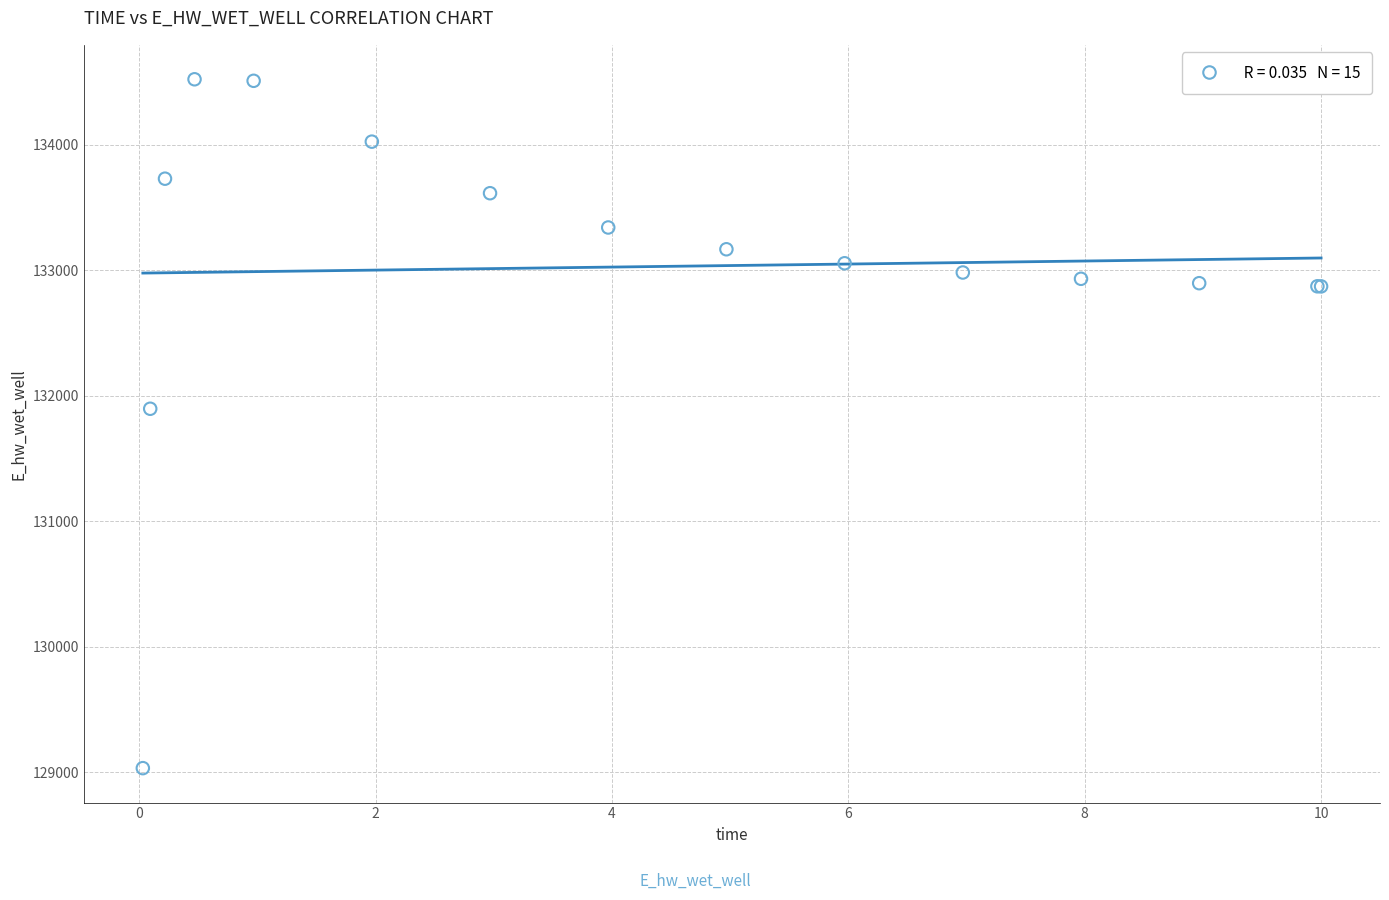

What Y value in the scatter plot is closest to 131777?

131896.8